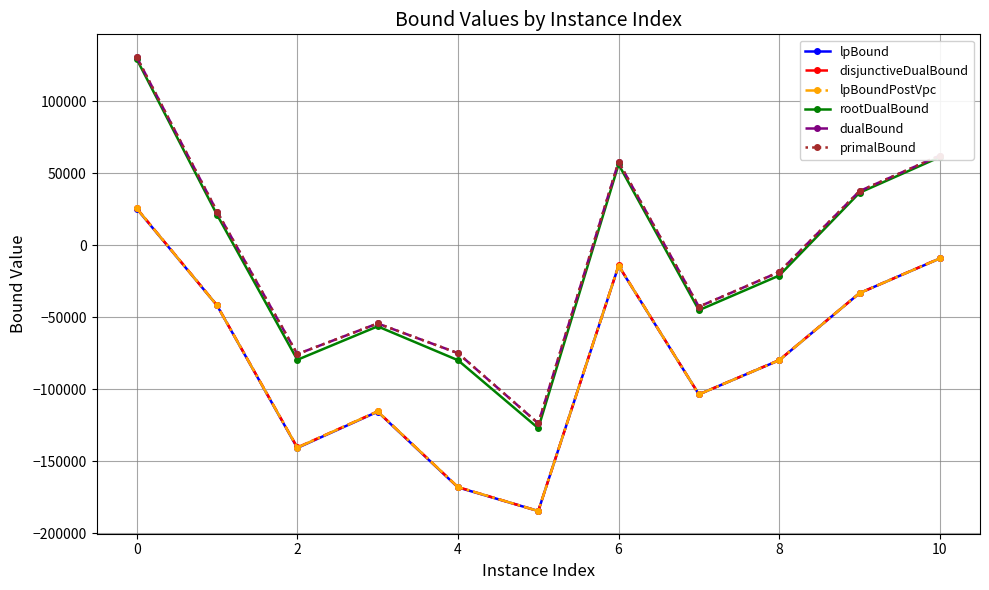

What are all the series names shown in the legend?

lpBound, disjunctiveDualBound, lpBoundPostVpc, rootDualBound, dualBound, primalBound